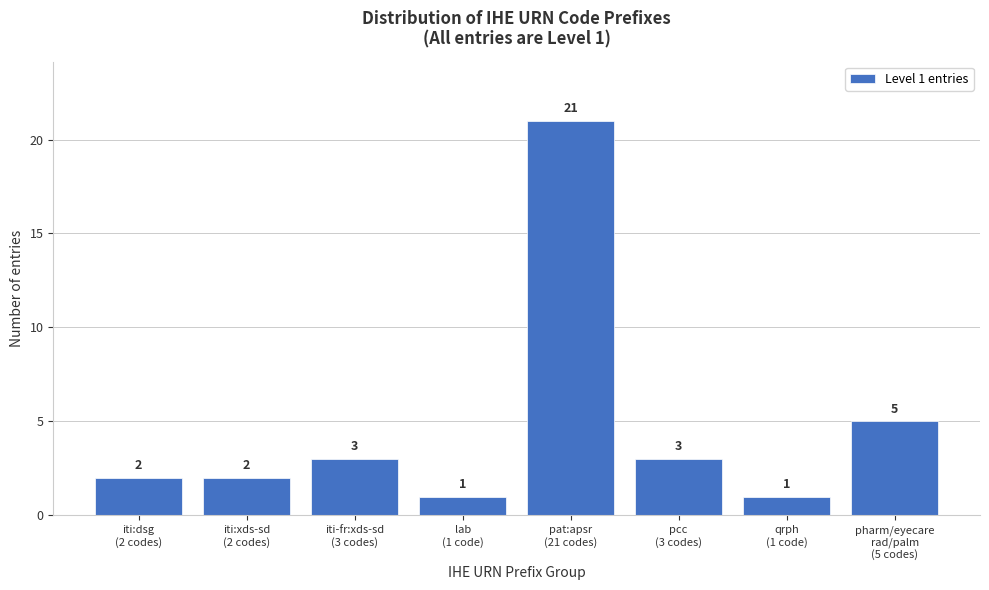

Reading left to right, what are all the values shown in this chart?

2	2	3	1	21	3	1	5